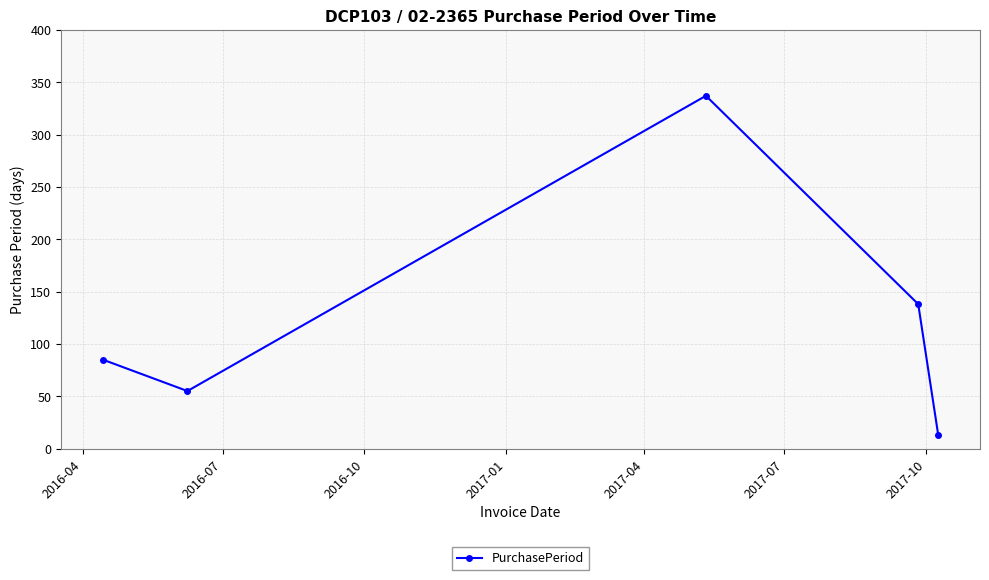

What is the value of the 4th point from the left?

138